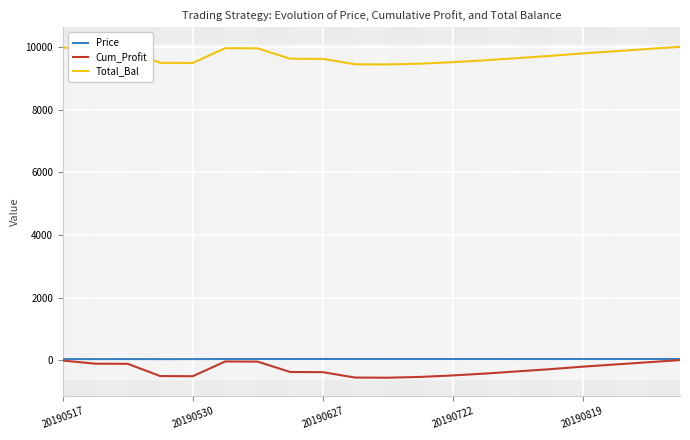

True or false: Price has more than 2 points higher than both neighbors.

True